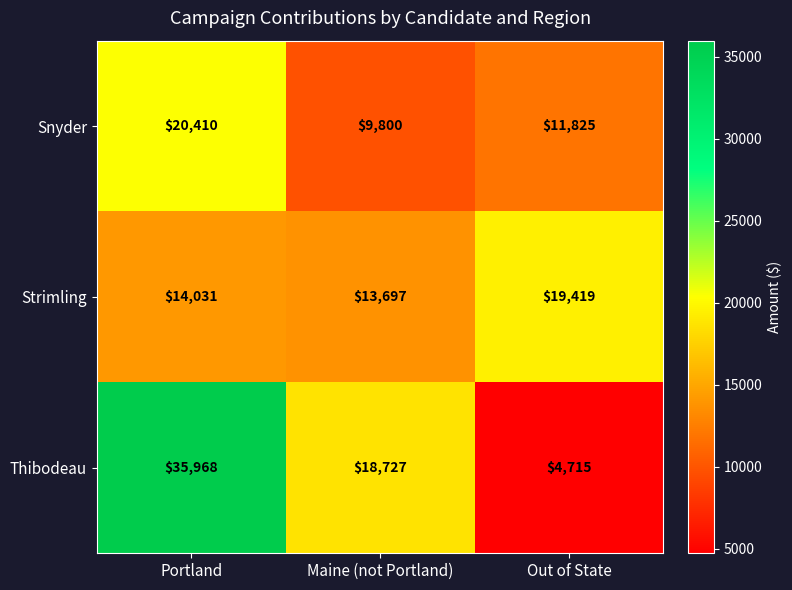

Which series changed the most between Portland and Out of State?

Thibodeau